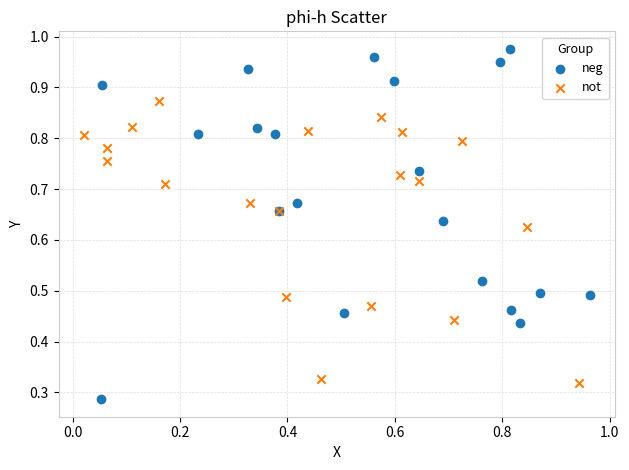

Which series has the largest Y range (max minus min)?

neg